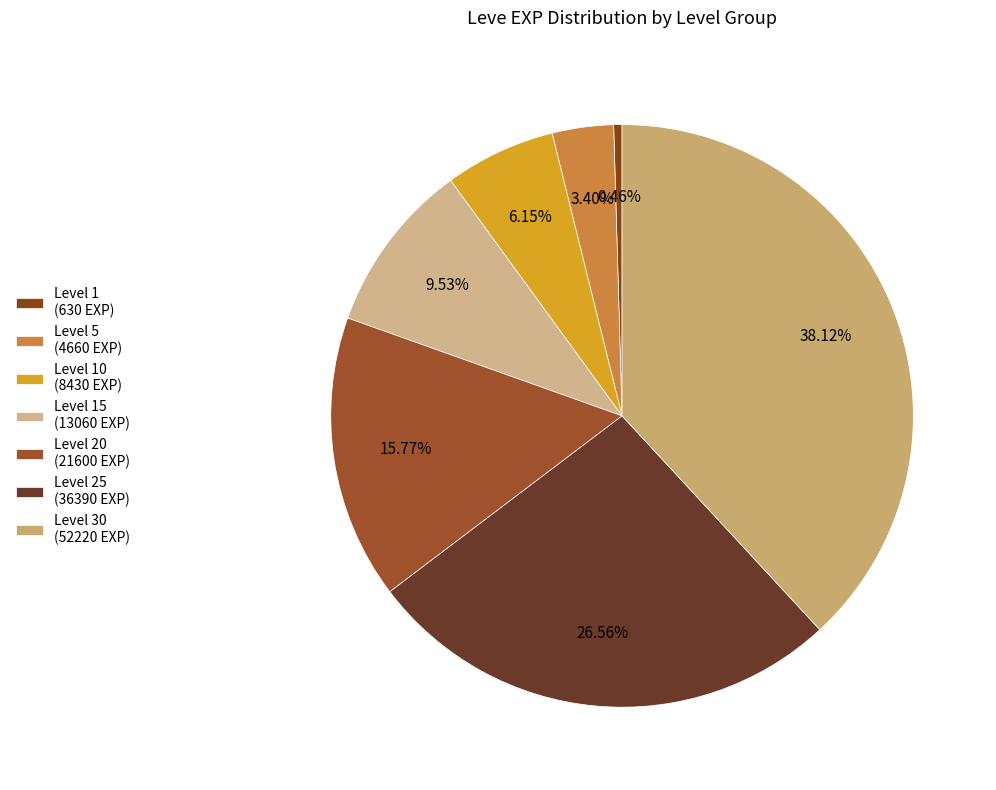

How many slices are in this pie chart?

7